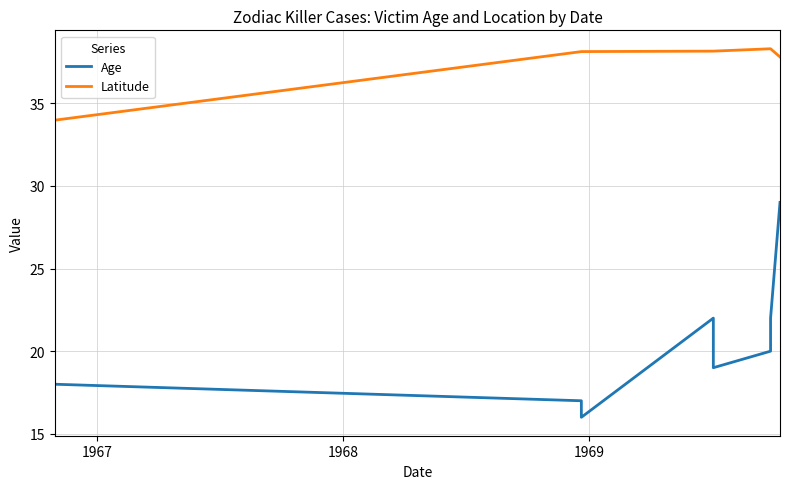

True or false: Latitude has a value of 54.2 at 1968.

False